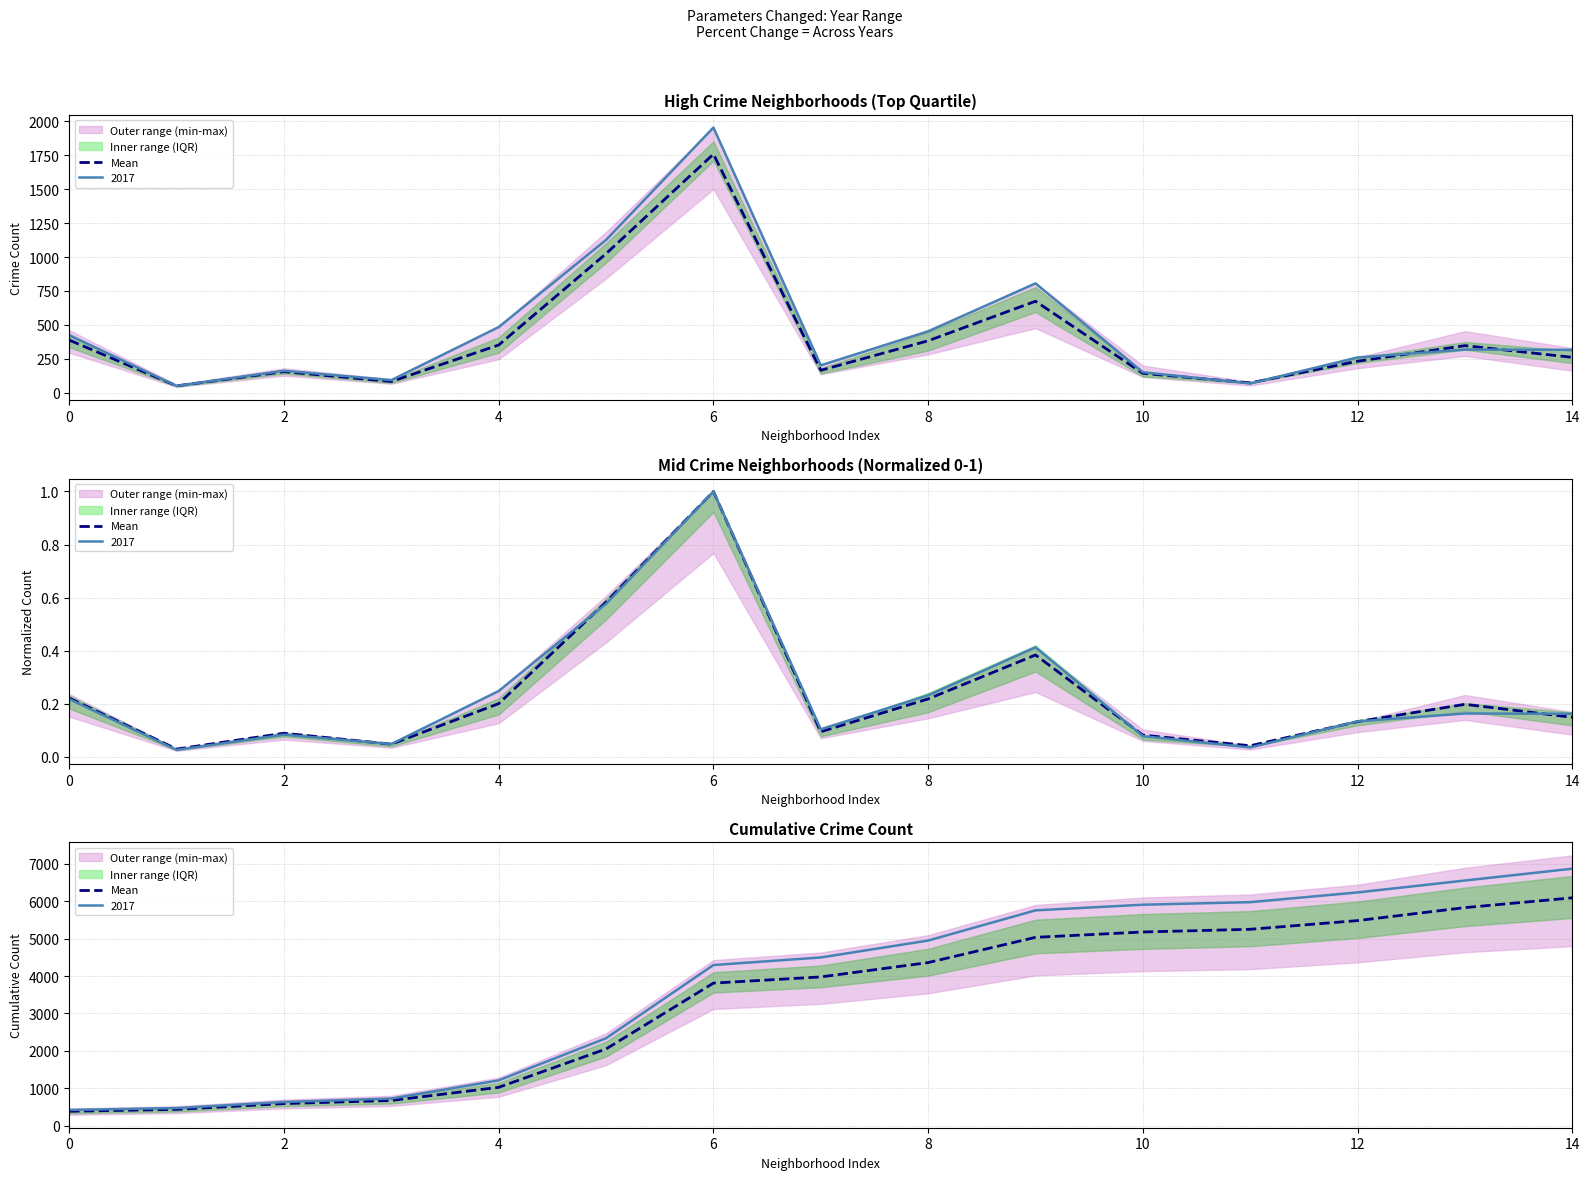

What is the value of the 10th point from the left?

5032.7